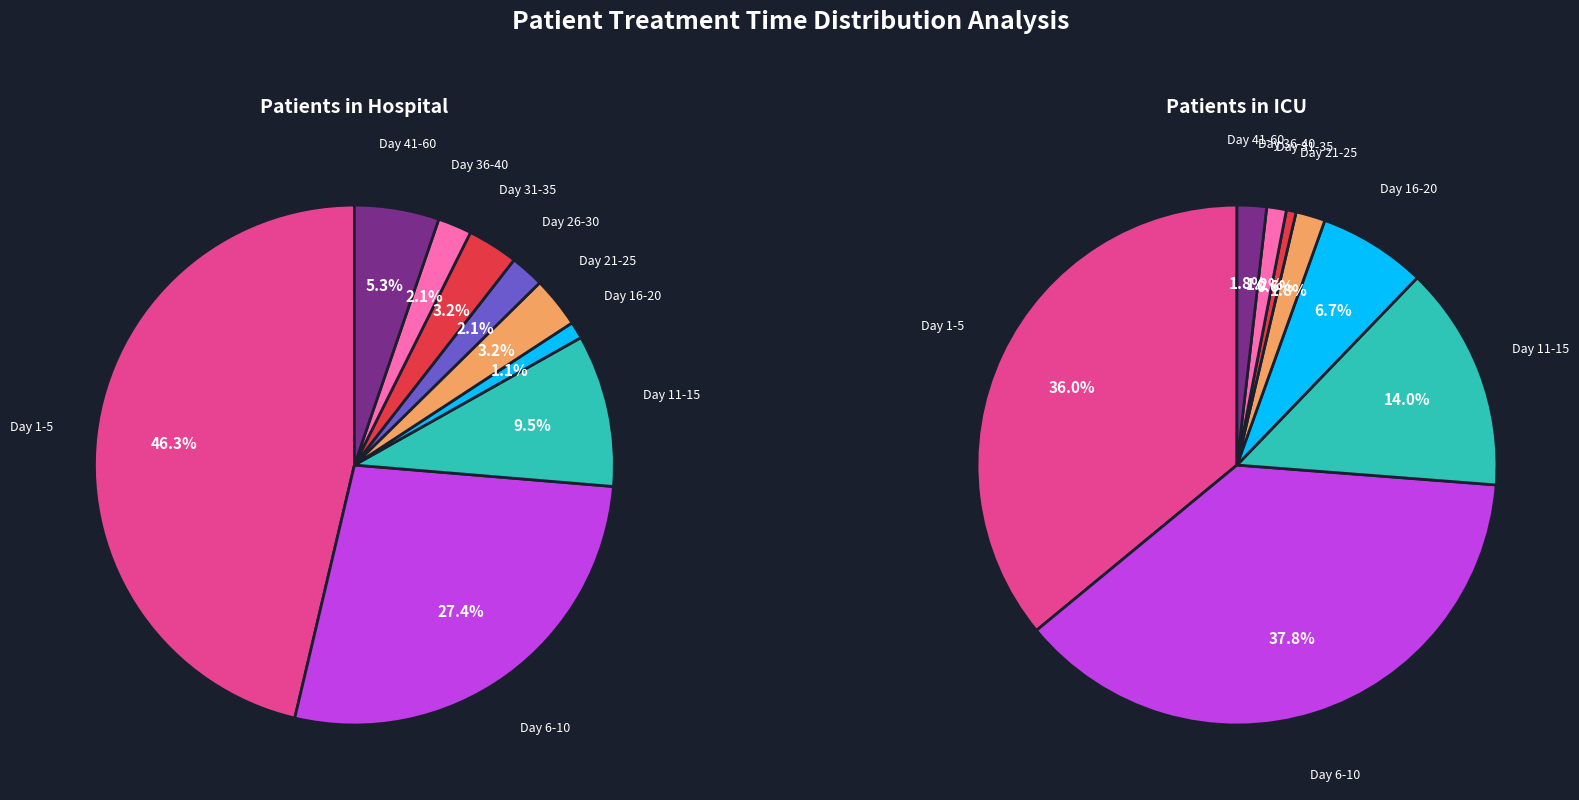

Count the number of slices in the pie.

9